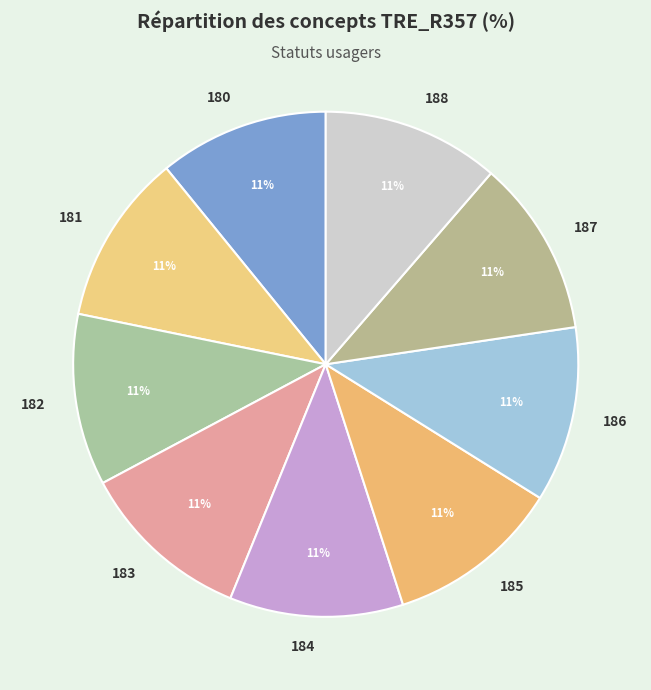

To the nearest percent, what is the combined percentage of 185 and 183?

22%